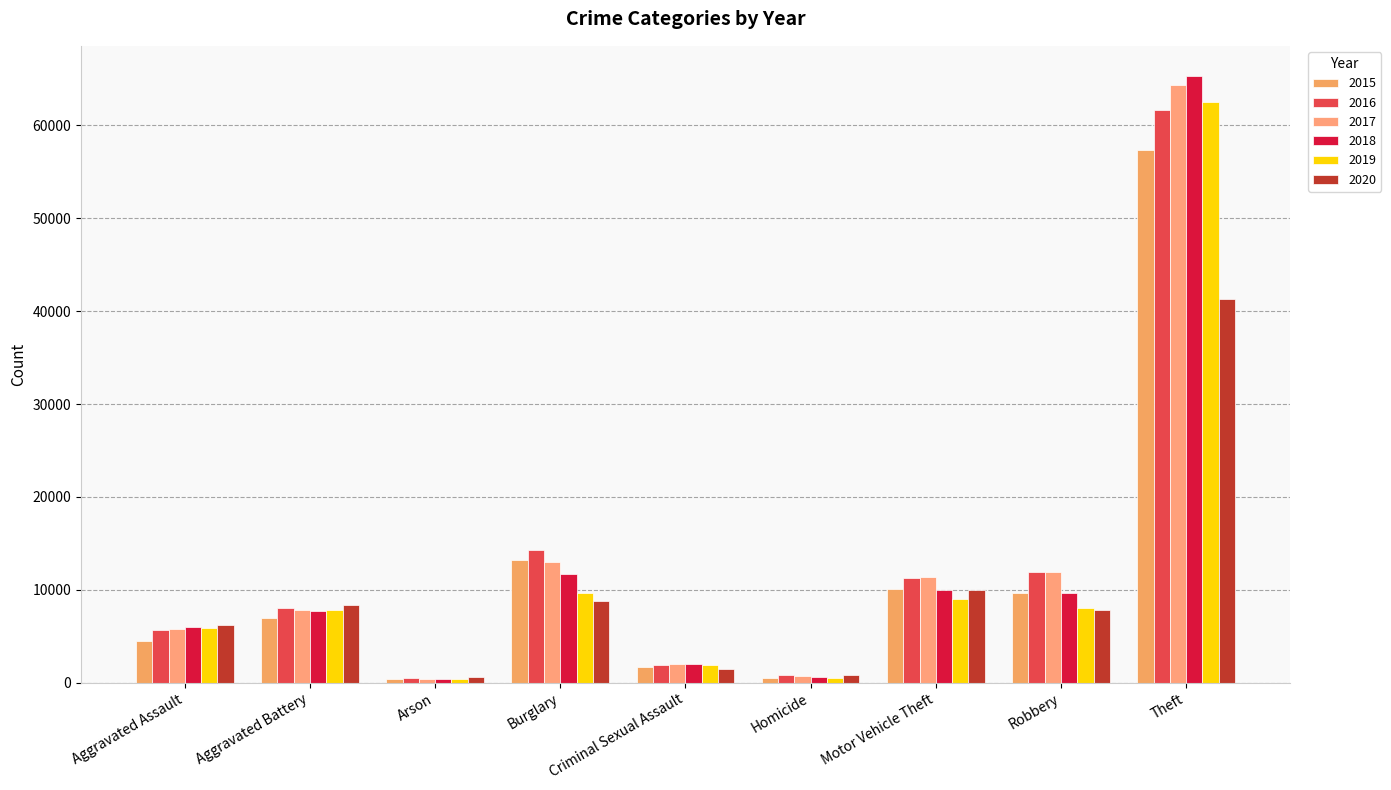

How many bars are there in total?

54